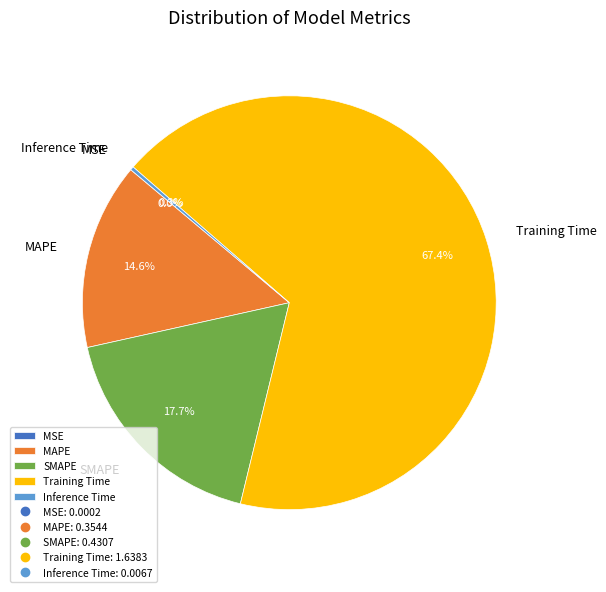

Which slice represents more than half of the pie?

Training Time